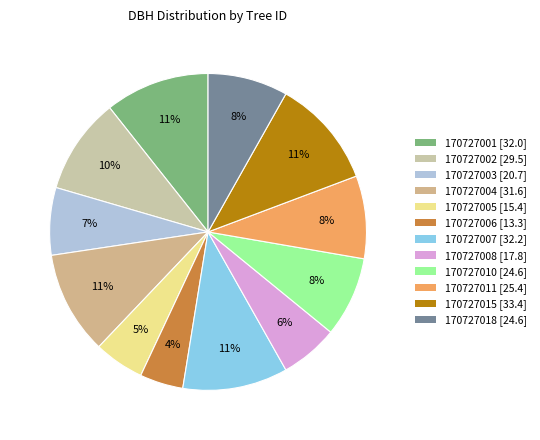

Is the sum of 170727002 and 170727003 greater than half?

No